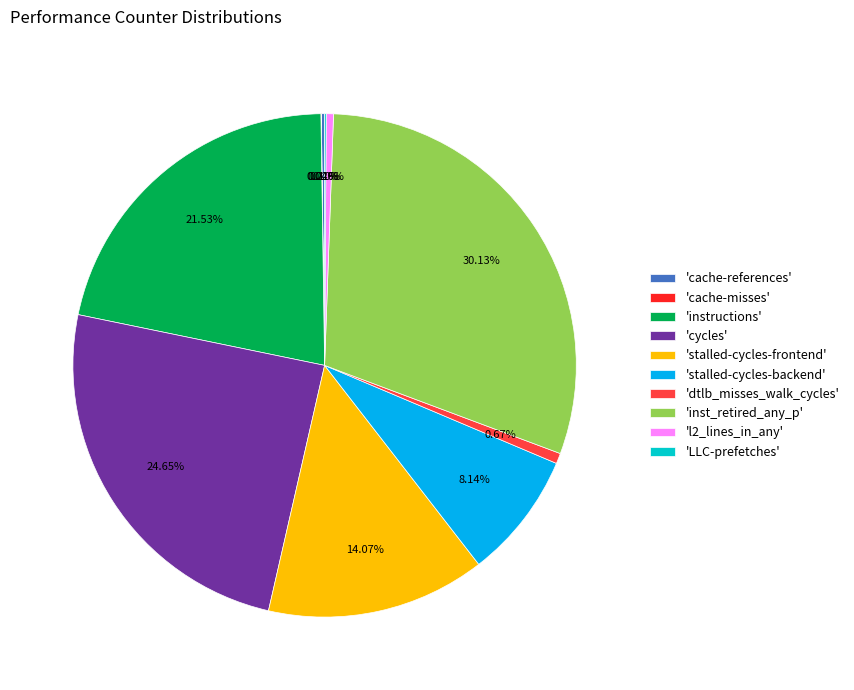

What is the largest slice in the pie chart?

'inst_retired_any_p'